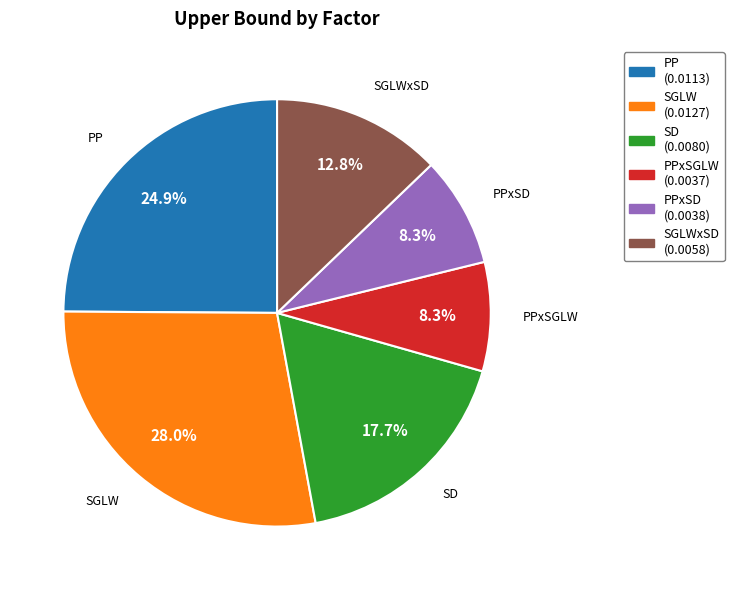

Is there a majority slice in this chart?

No